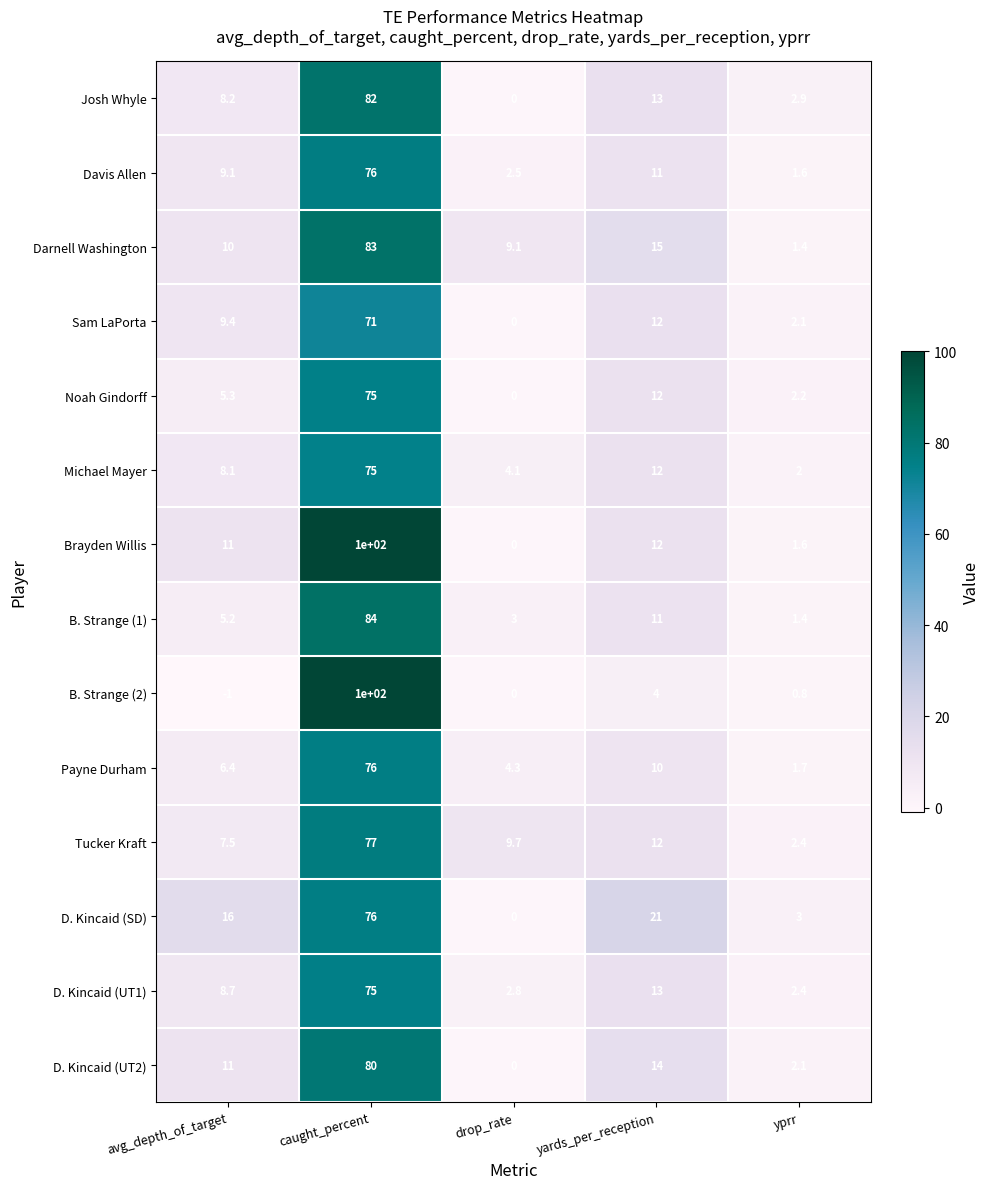

Is it true that Payne Durham equals 9.2 at avg_depth_of_target?

False